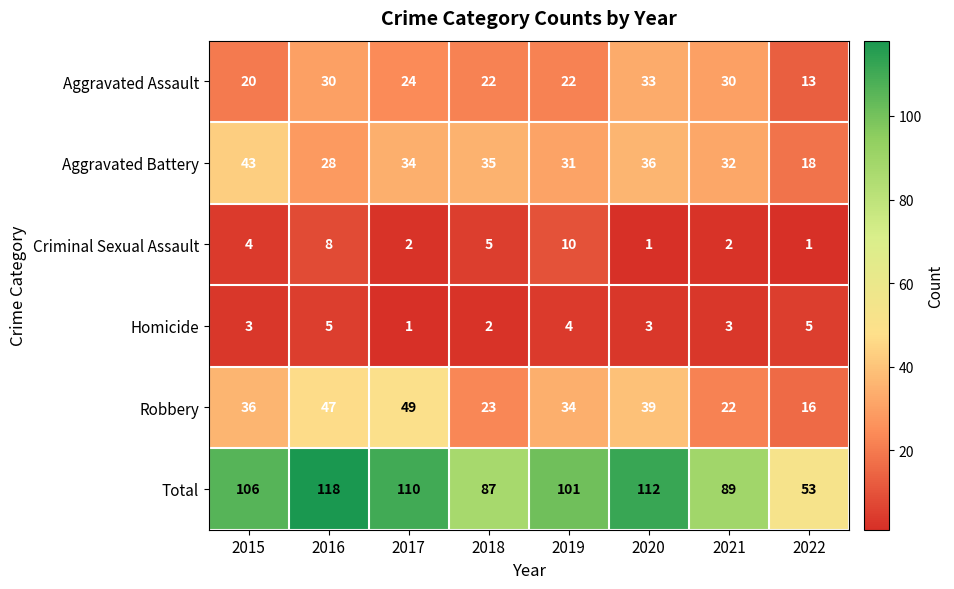

What is the approximate value of Total at 2016, to the nearest 5?

120